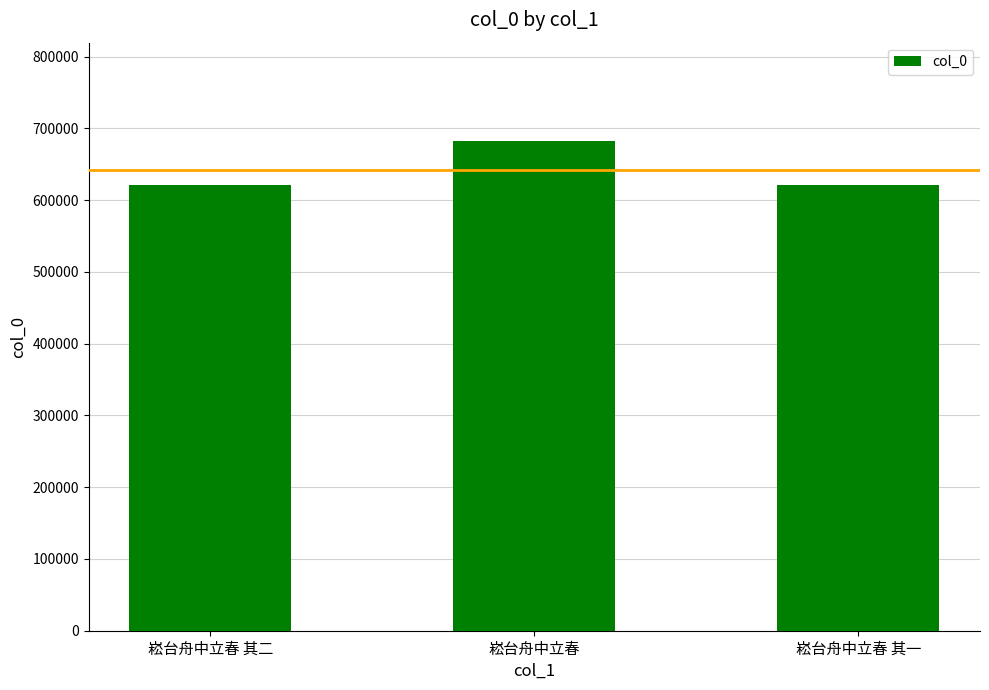

The chart shows a value of 1181216 at 崧台舟中立春. True or false?

False